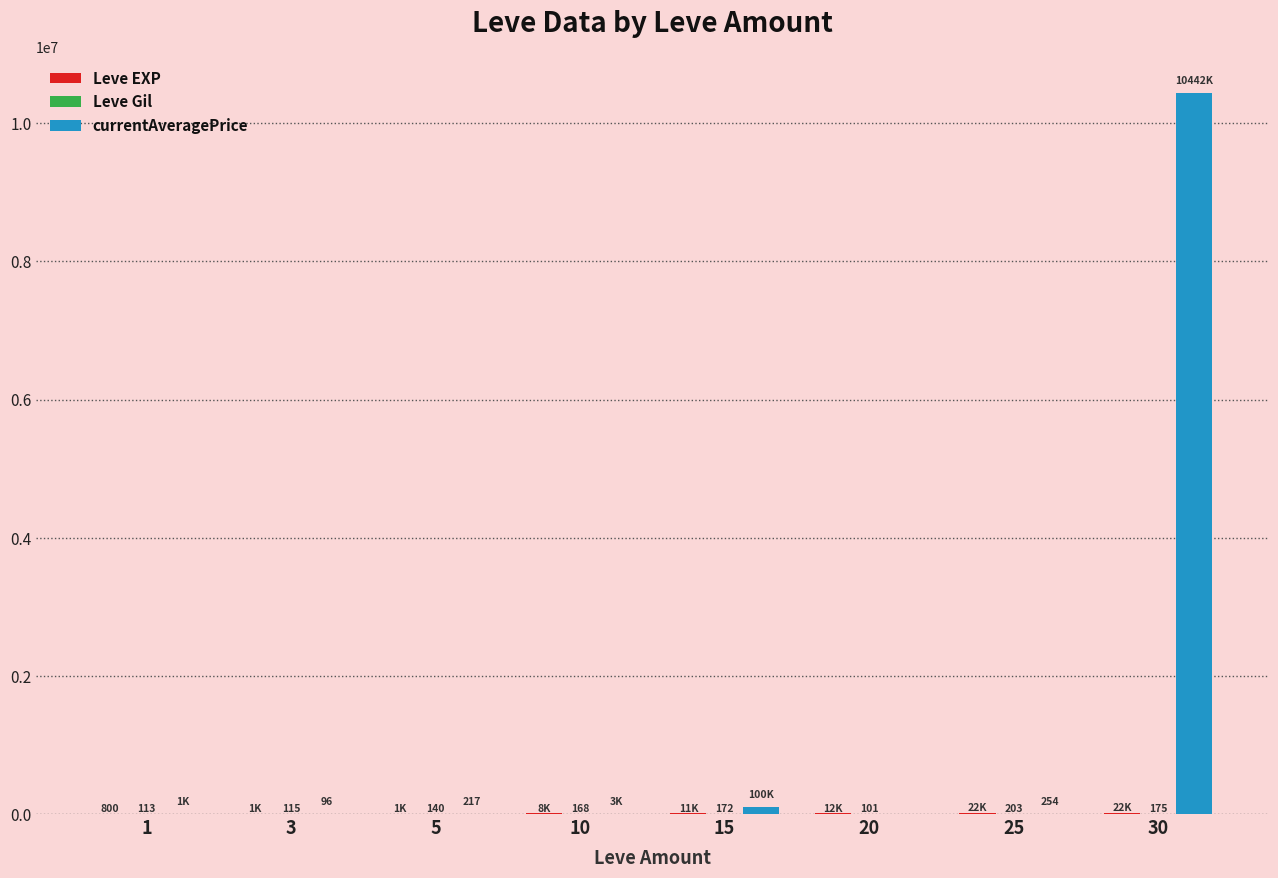

Which series has the largest total across all categories?

currentAveragePrice